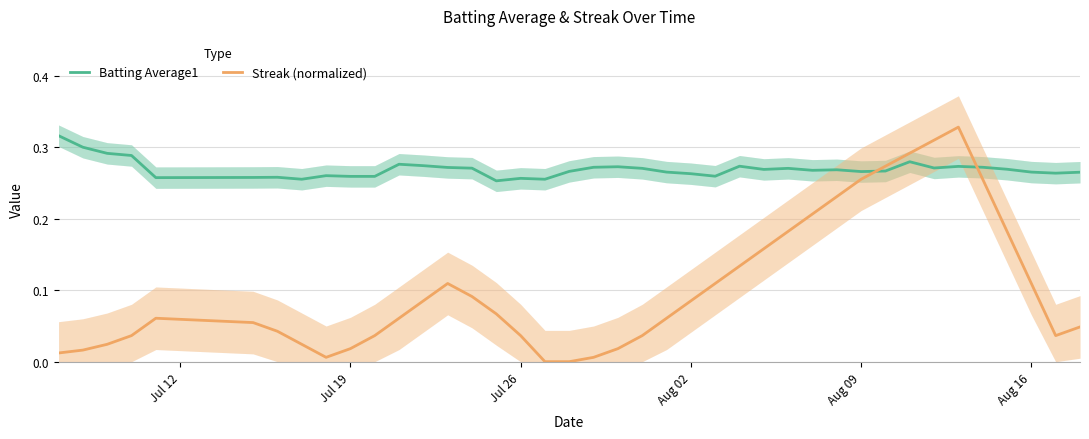

Which series ends up on top after the final intersection of Streak (normalized) and Batting Average1?

Batting Average1